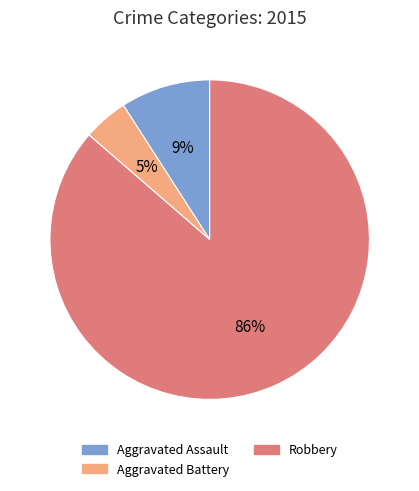

To the nearest percent, what is the average slice percentage?

25%